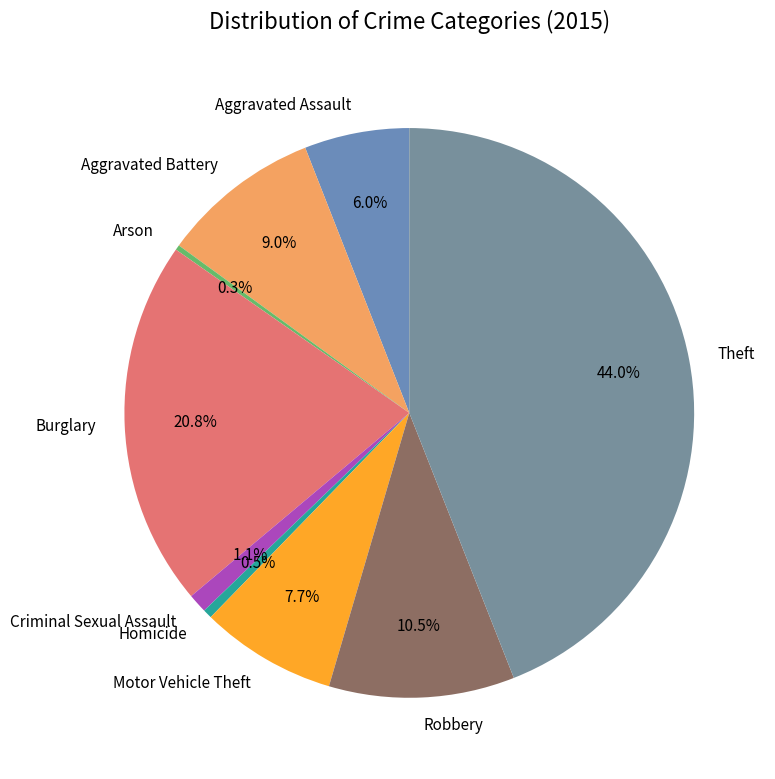

Does Burglary represent more than half of the total?

No